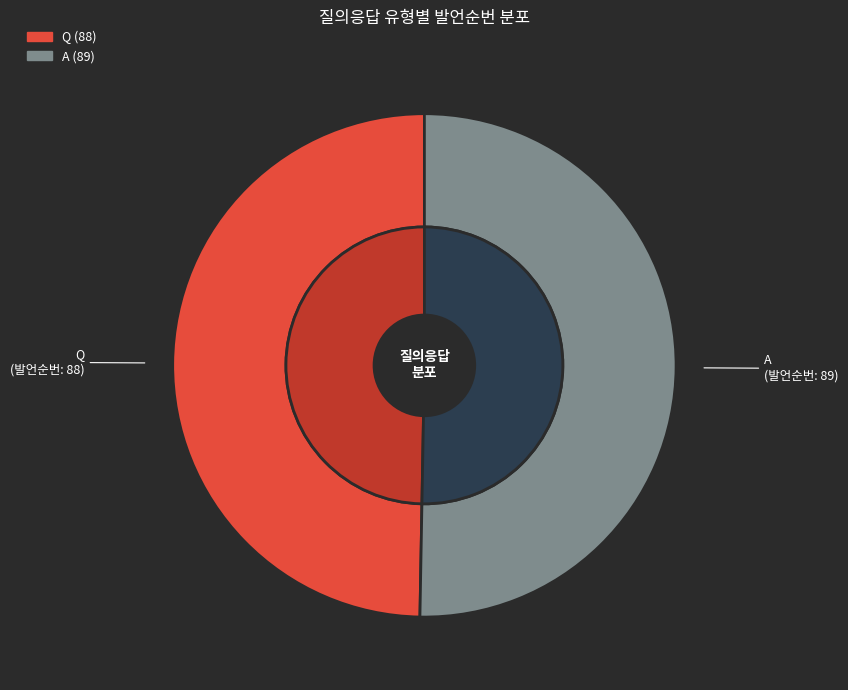

Is it true that A is 63% of the pie?

False